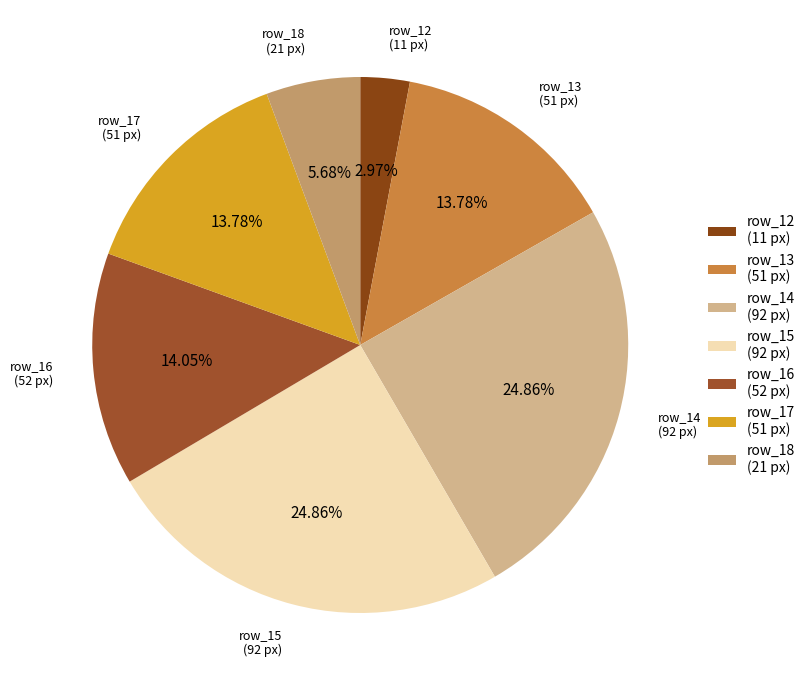

Is the sum of row_12 (11 px) and row_17 (51 px) greater than half?

No